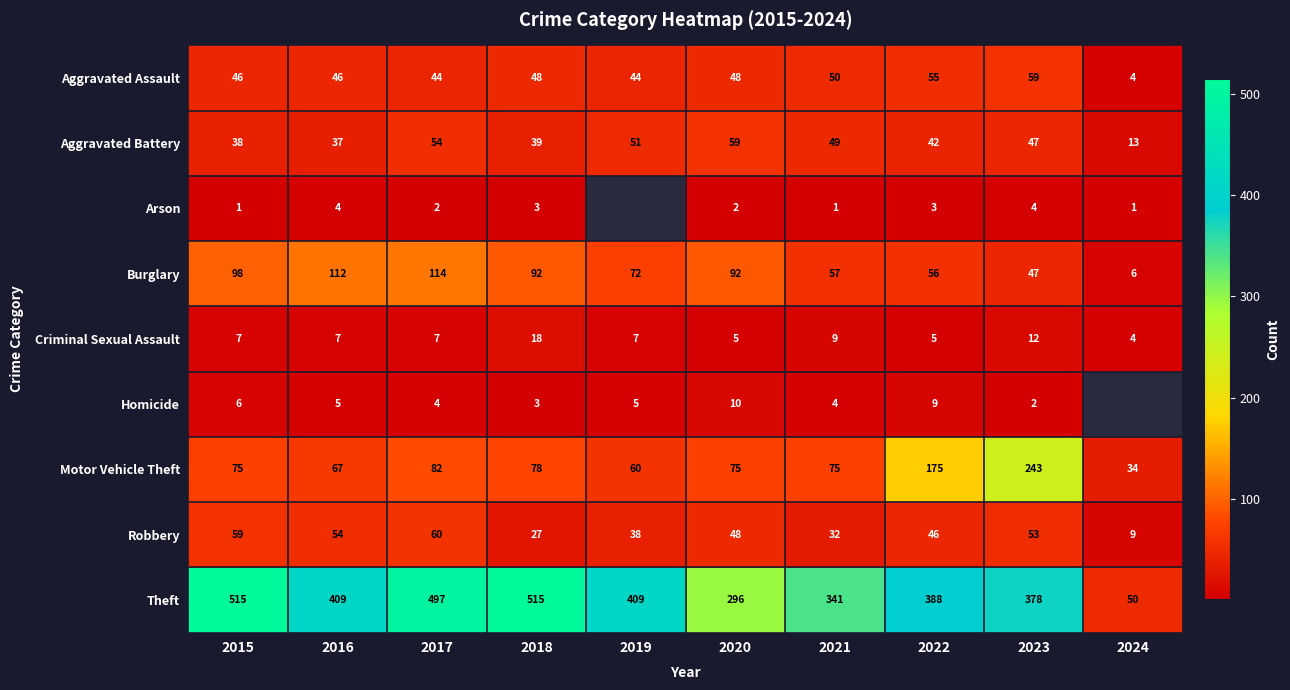

The Robbery series shows 30.2 at 2023. True or false?

False